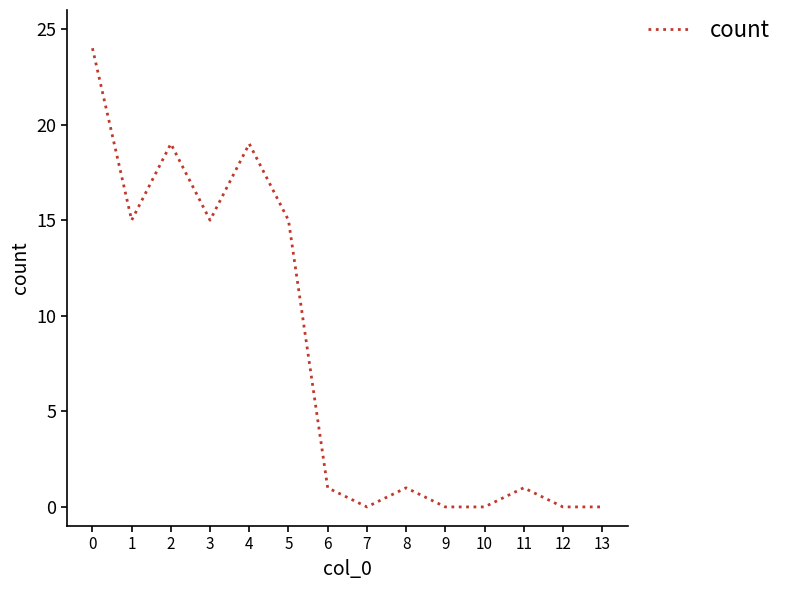

The chart shows a value of -7 at 9. True or false?

False